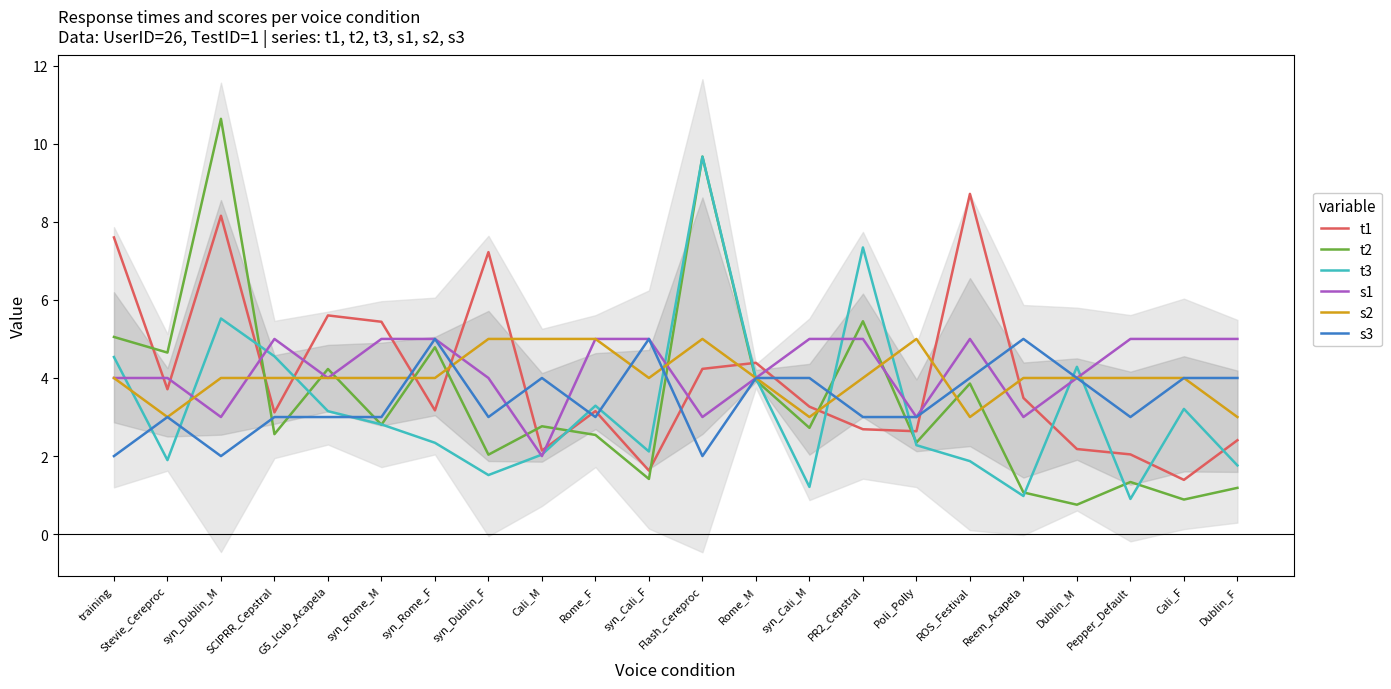

How many data points does each series have?

22